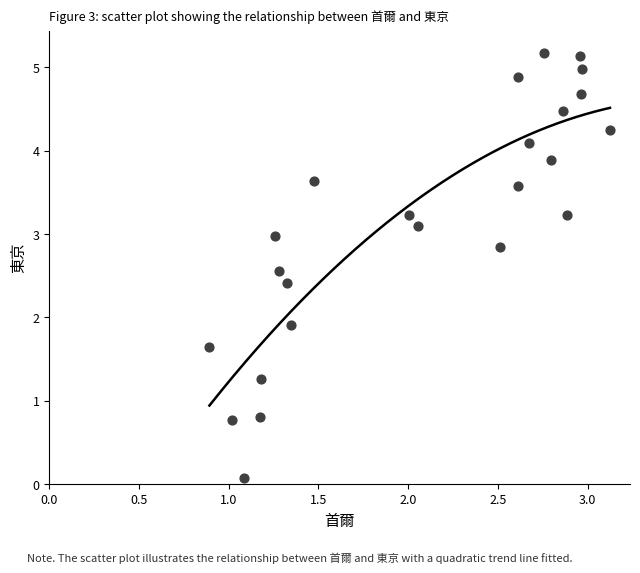

What is the range of X values (max minus min)?

2.2